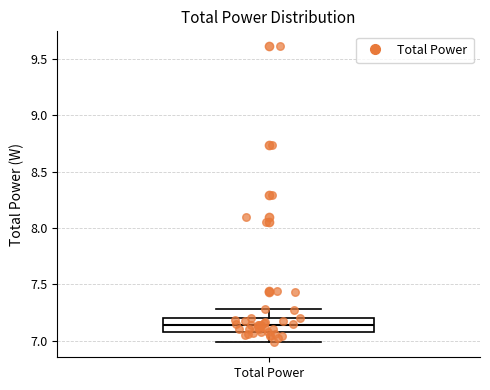

Read this box plot against the y-axis: the position of the median line, the range covered by the box, and the ends of both whiskers. The values are not printed on the chart, so give them approximately, as read against the axis.

median 7.15, box 7.10 to 7.20, whiskers 7.00 to 7.30